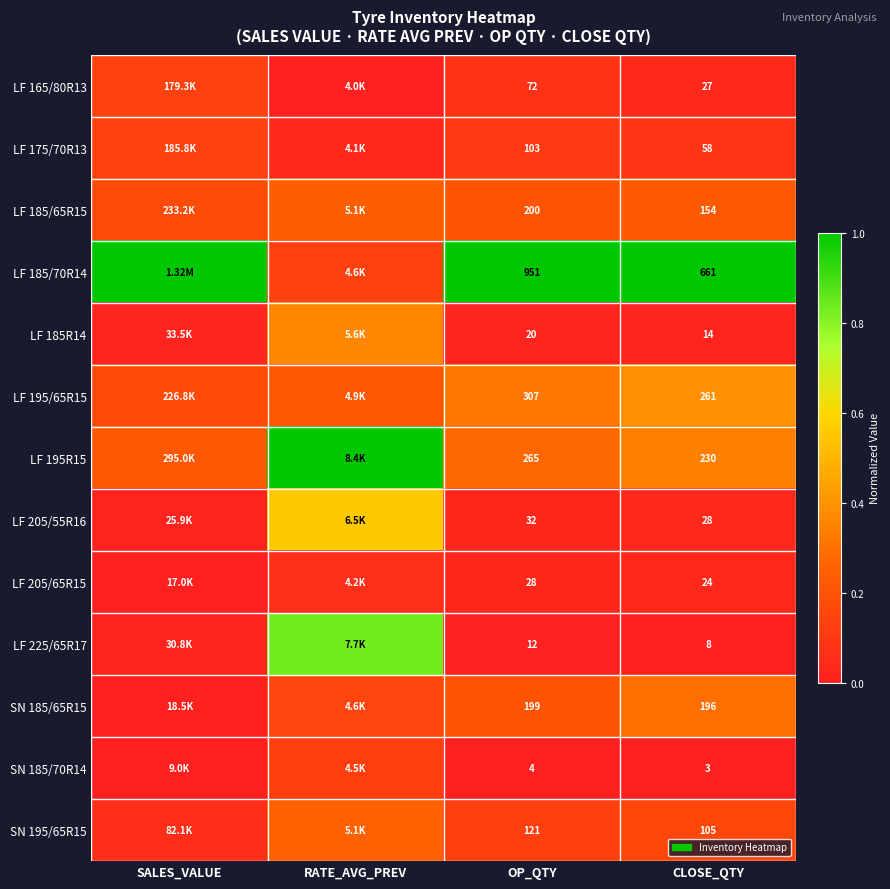

Is the value of SN 185/65R15 at OP_QTY greater than the value of LF 185R14 at CLOSE_QTY?

Yes